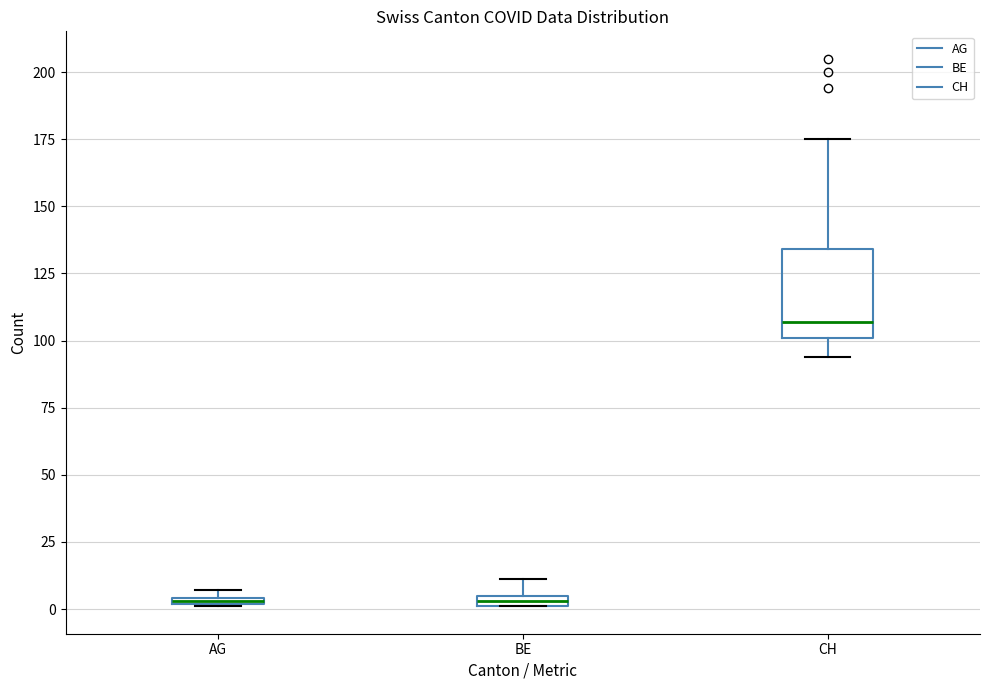

Which box is the tallest, from its lower edge to its upper edge?

CH